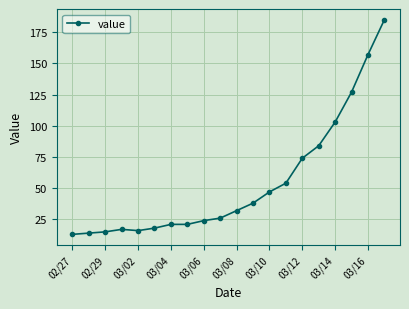

Count the number of categories in the chart.

20